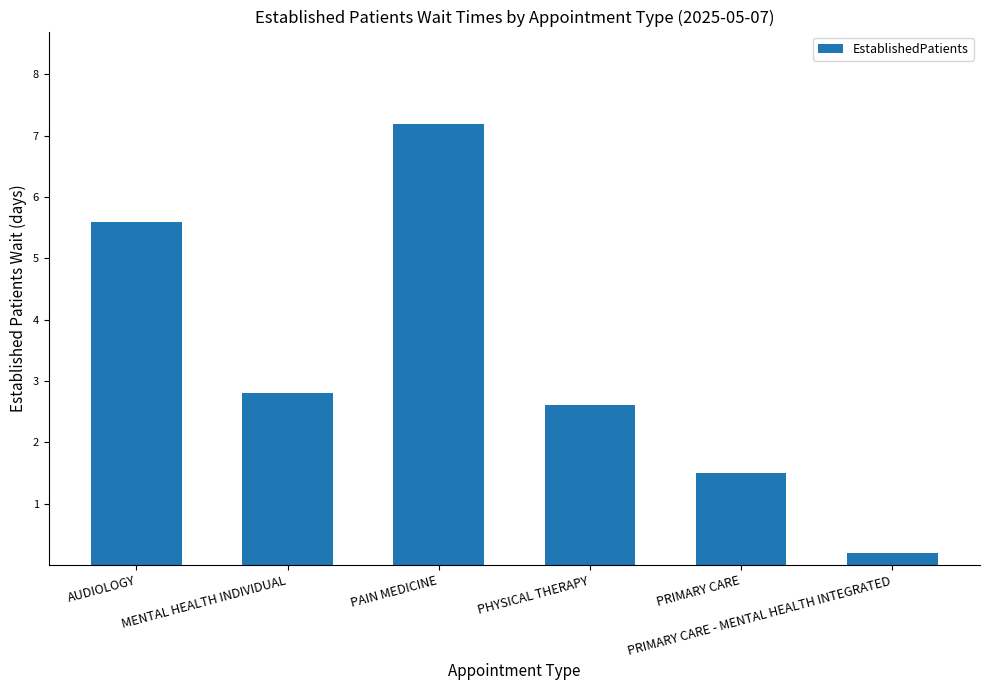

What position from the left is PRIMARY CARE?

5